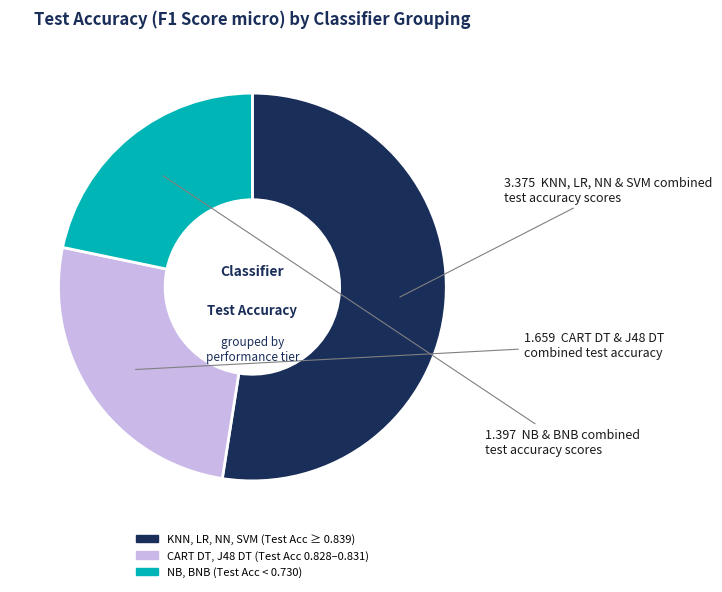

Does any single category account for the majority?

Yes